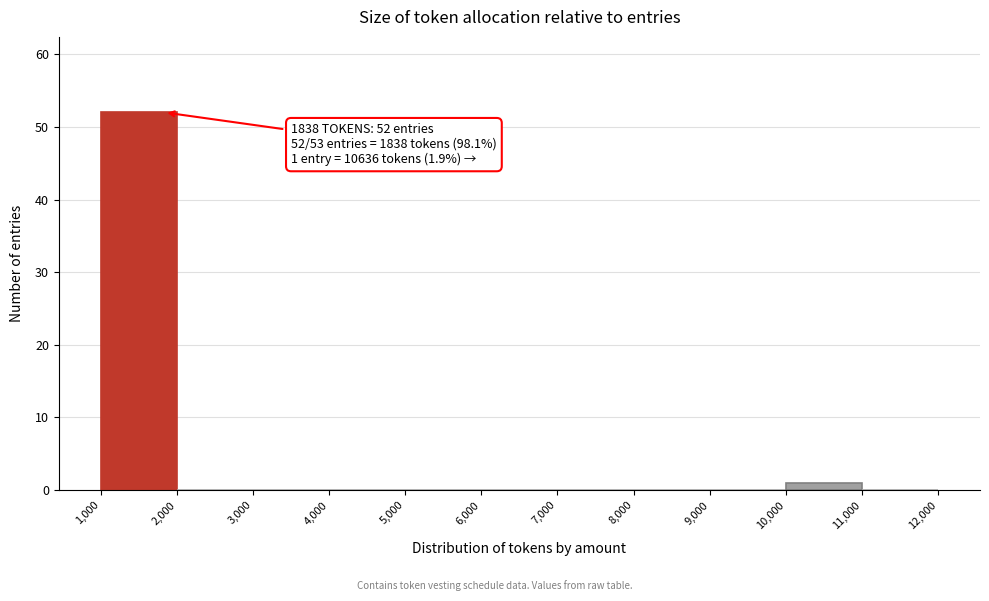

Over which range of the x-axis is the bar tallest?

1,000 to 2,000